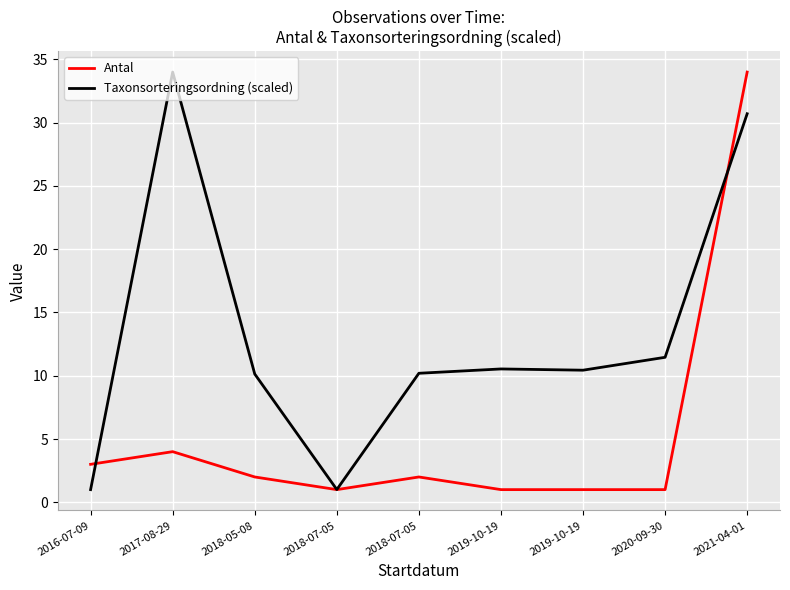

Between which two adjacent categories do Taxonsorteringsordning (scaled) and Antal first intersect?

2016-07-09 and 2017-08-29